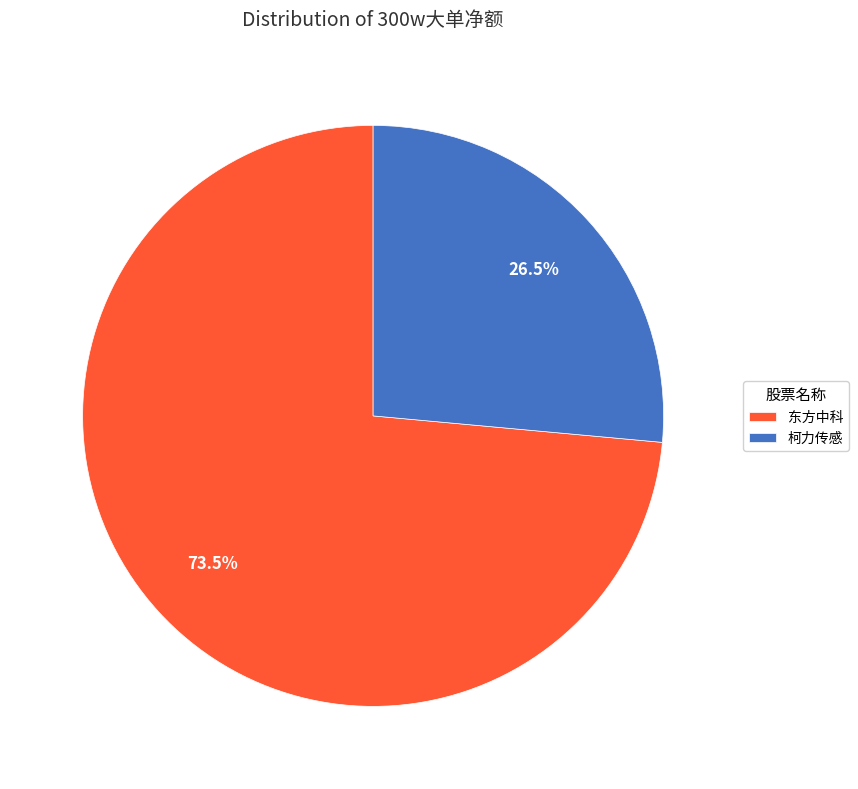

Does 东方中科 account for over 50% of the chart?

Yes